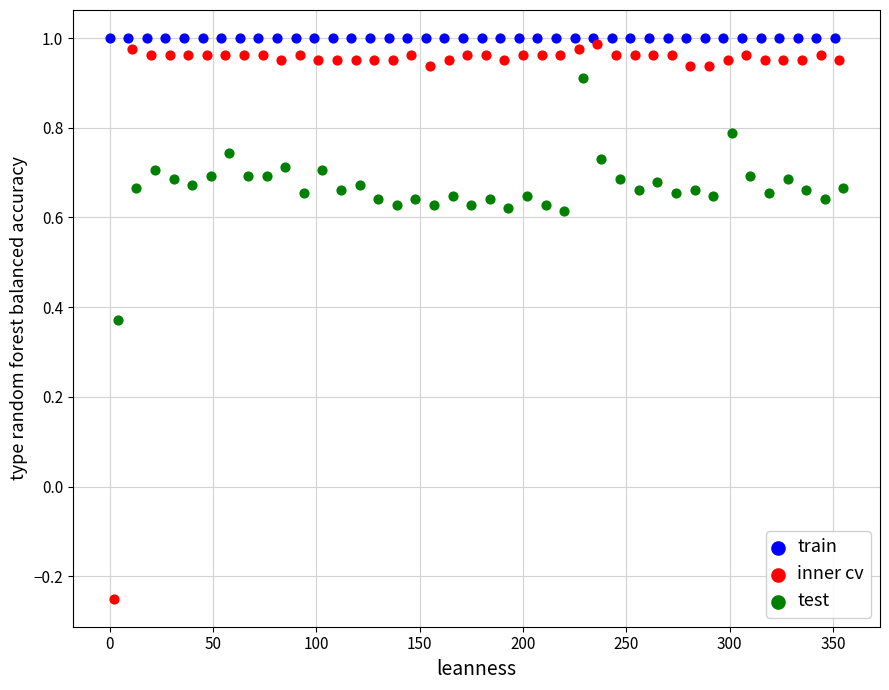

Which series reaches the minimum Y coordinate?

inner cv